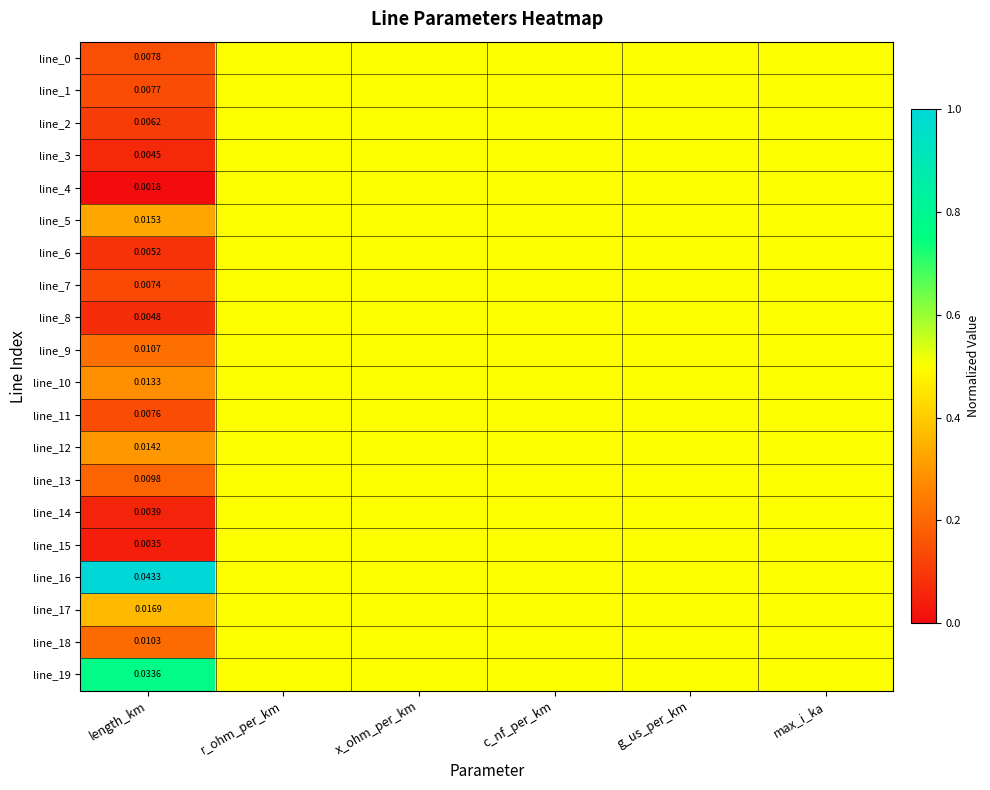

Is it true that line_9 equals 0.8 at g_us_per_km?

False